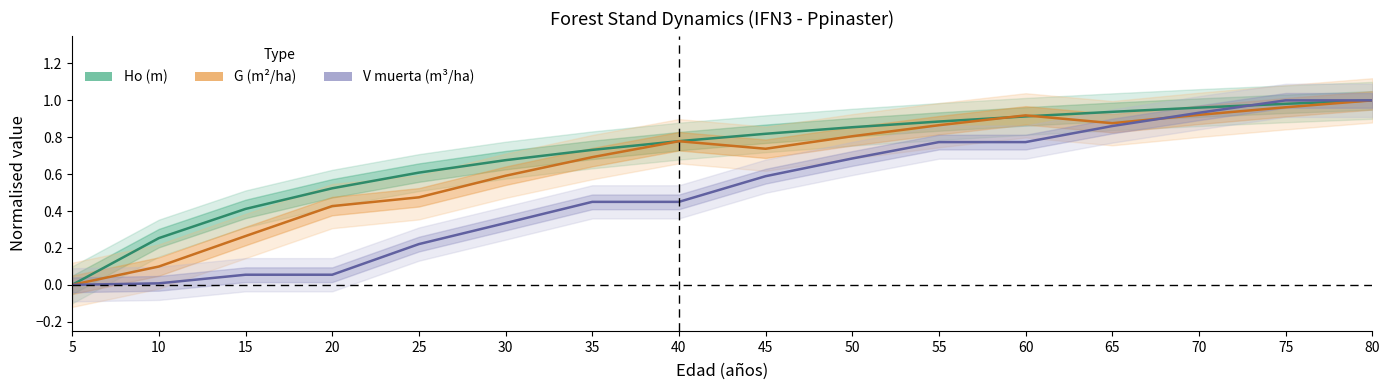

True or false: Ho (m) and V muerta (m³/ha) intersect in this chart.

True